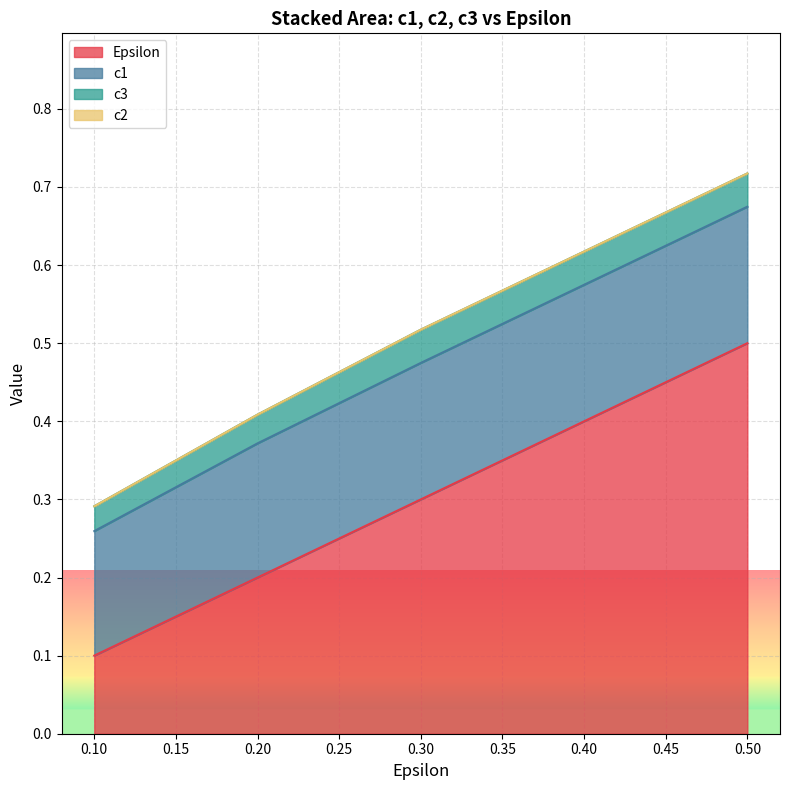

How many distinct data groups are displayed?

4